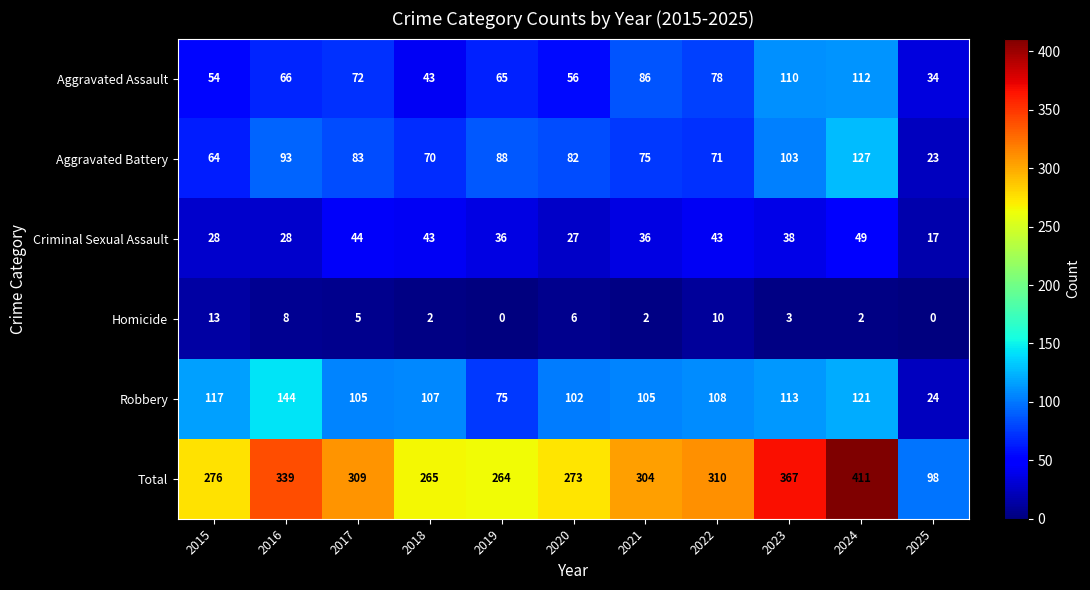

Read the Aggravated Assault value at 2020, to the nearest 5.

55